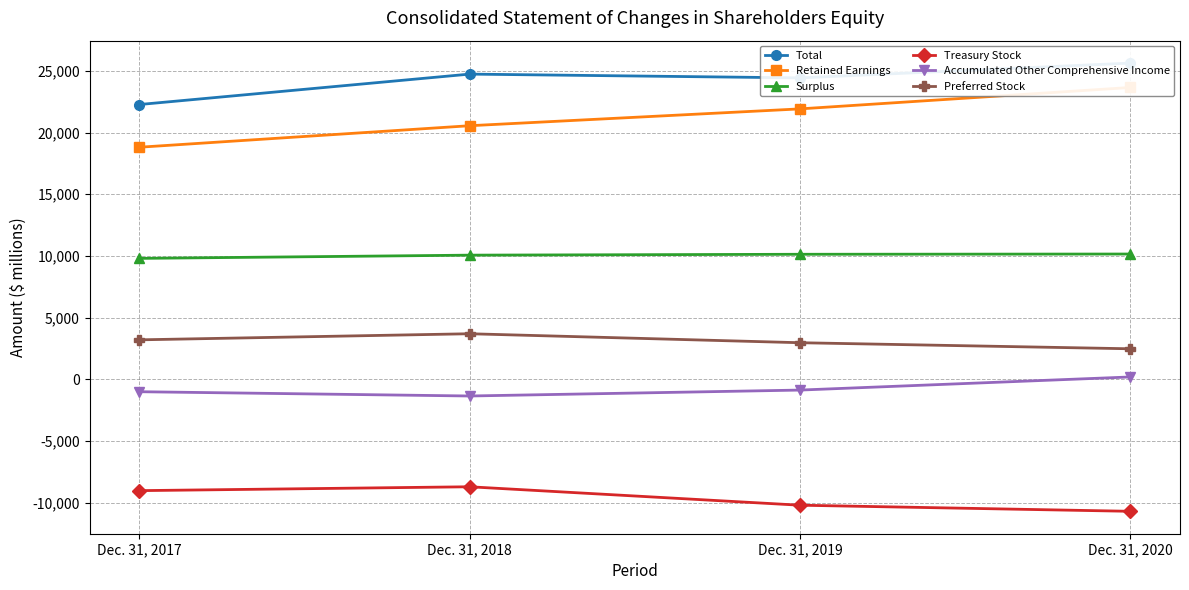

True or false: Surplus has a value of 9799 at Dec. 31, 2017.

True